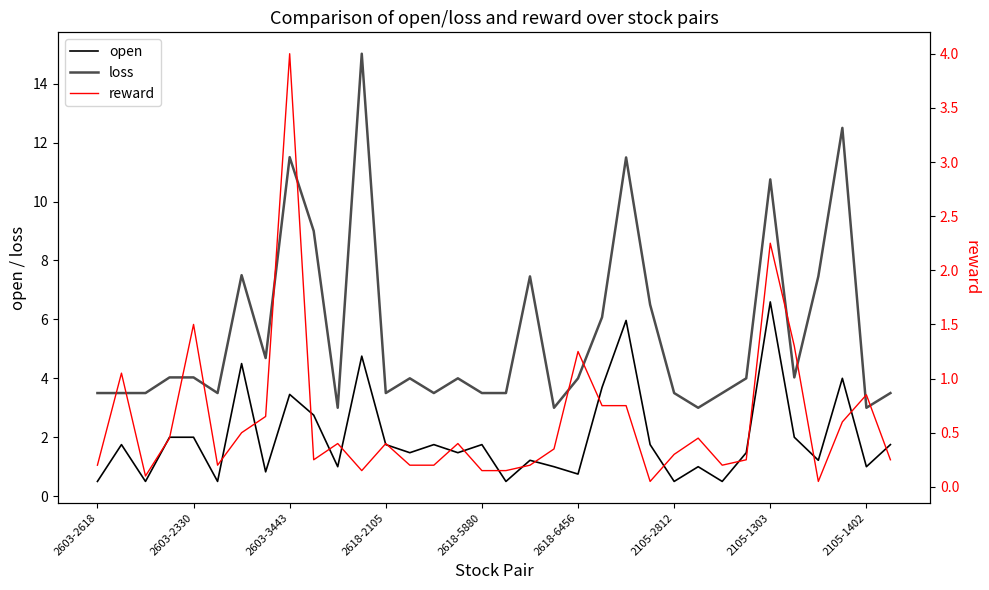

At how many categories does at least one series exceed 10?

5